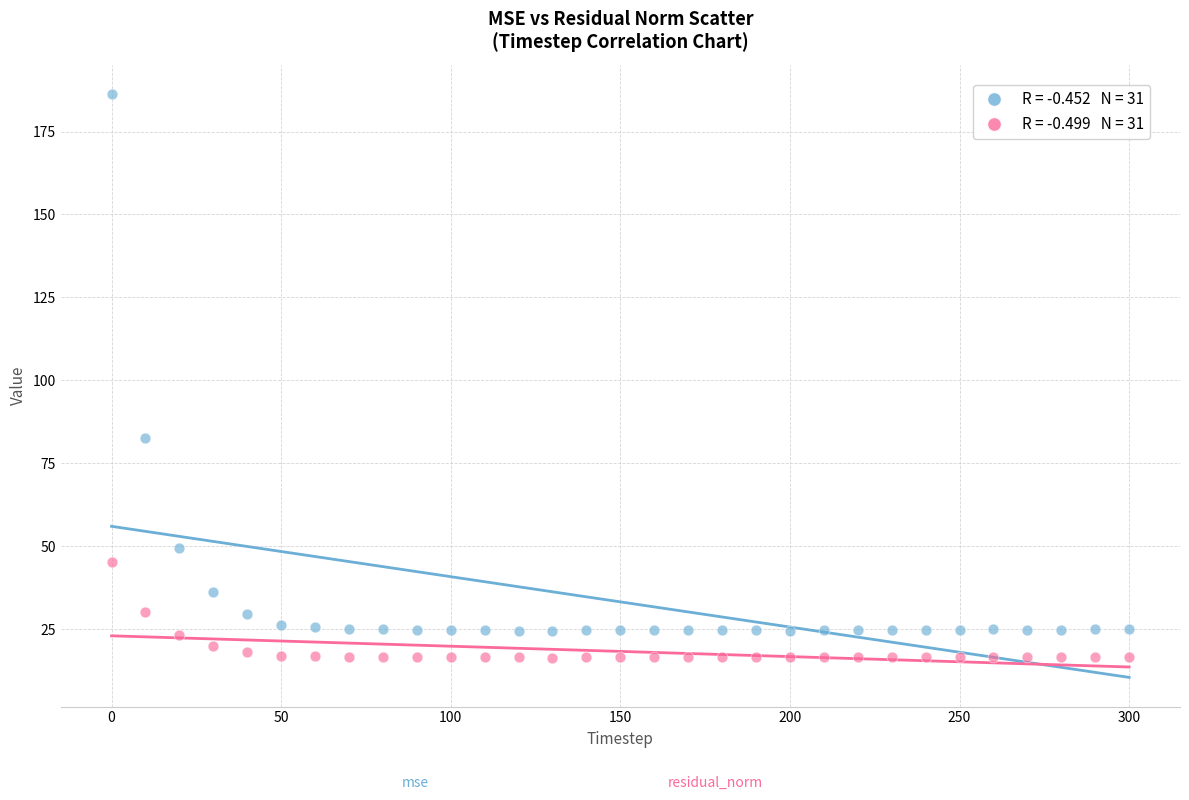

Across all data points, what is the range of Y values (max minus min)?

169.9